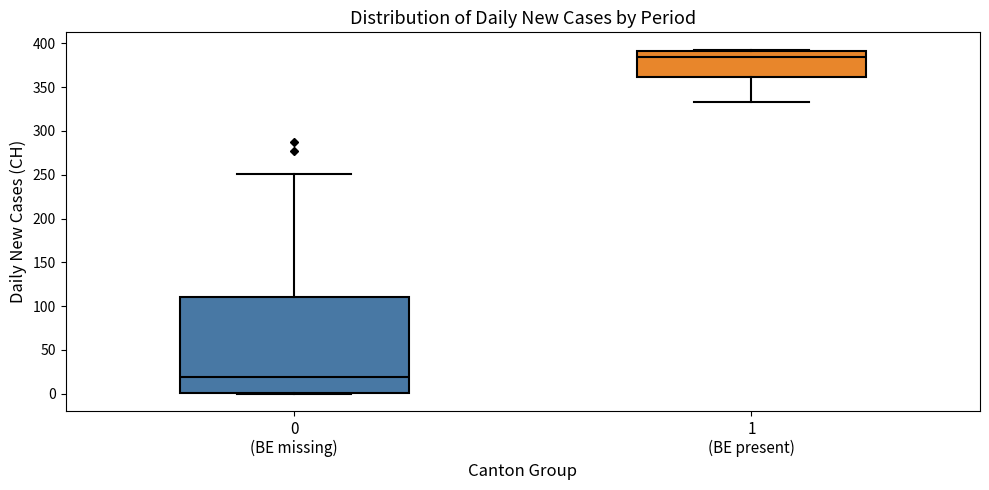

Which box has the highest median line?

1 (BE present)